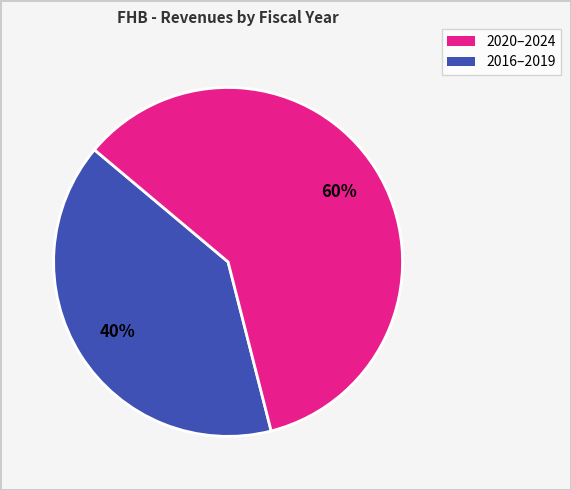

What is the largest slice in the pie chart?

2016–2019